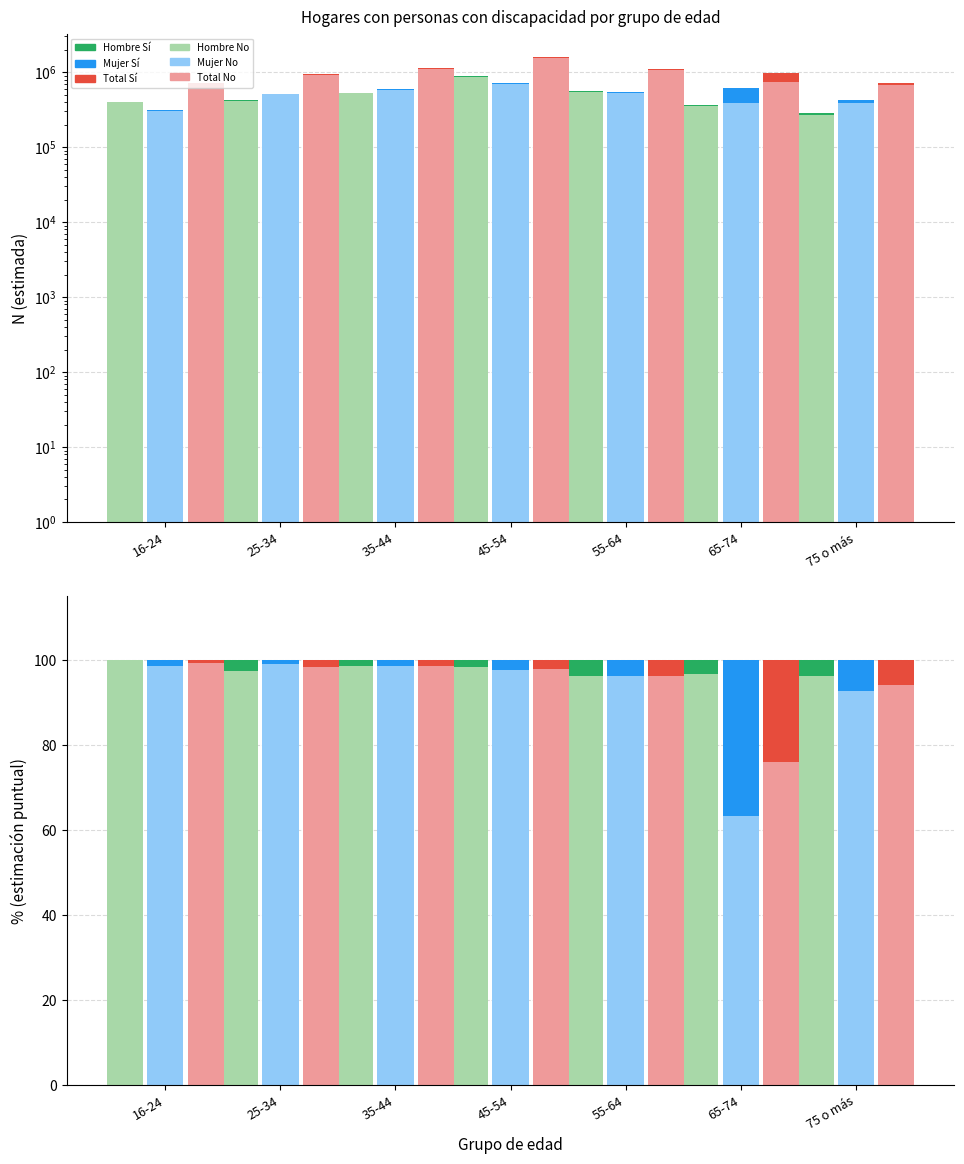

Does the chart contain stacked bars?

No